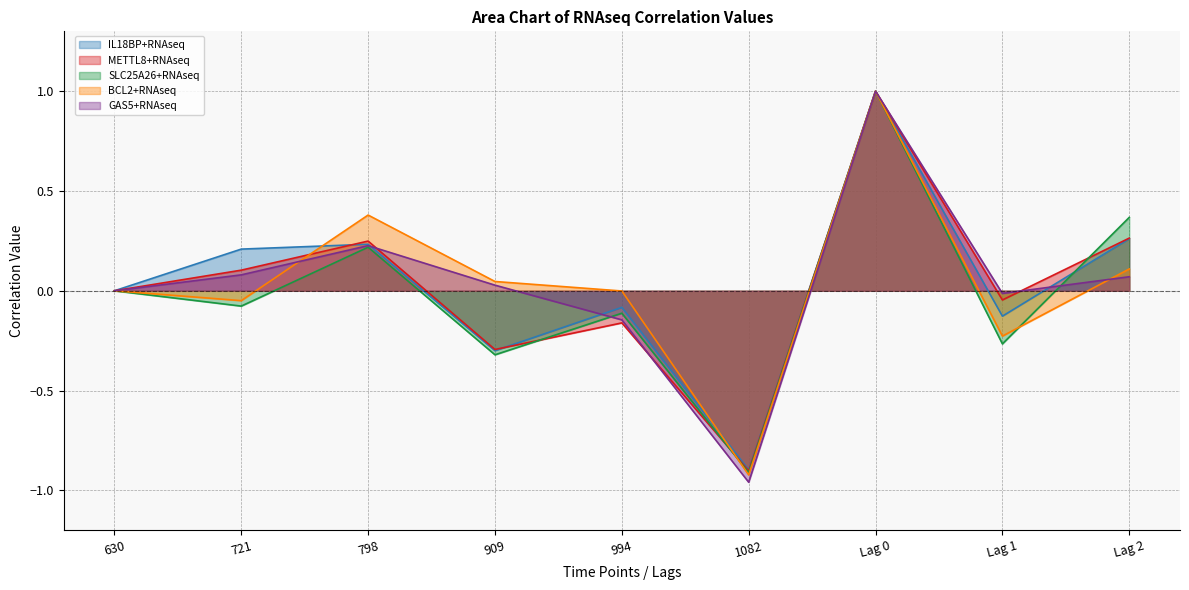

At which category does METTL8+RNAseq reach its first local peak?

798